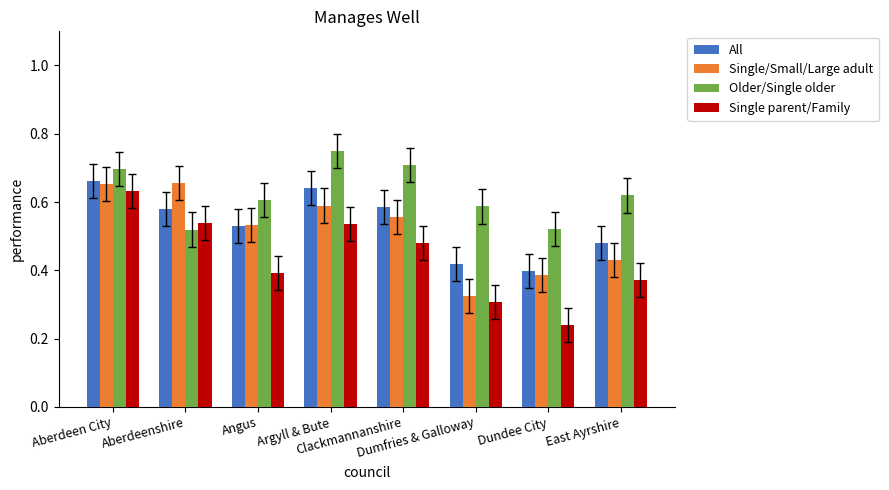

At how many categories does at least one series exceed 0?

8